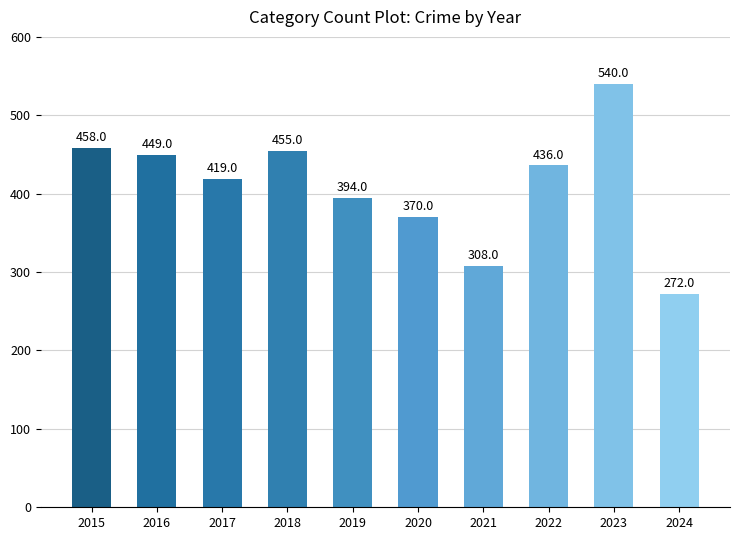

List the labels in order of value, smallest first.

2024, 2021, 2020, 2019, 2017, 2022, 2016, 2018, 2015, 2023